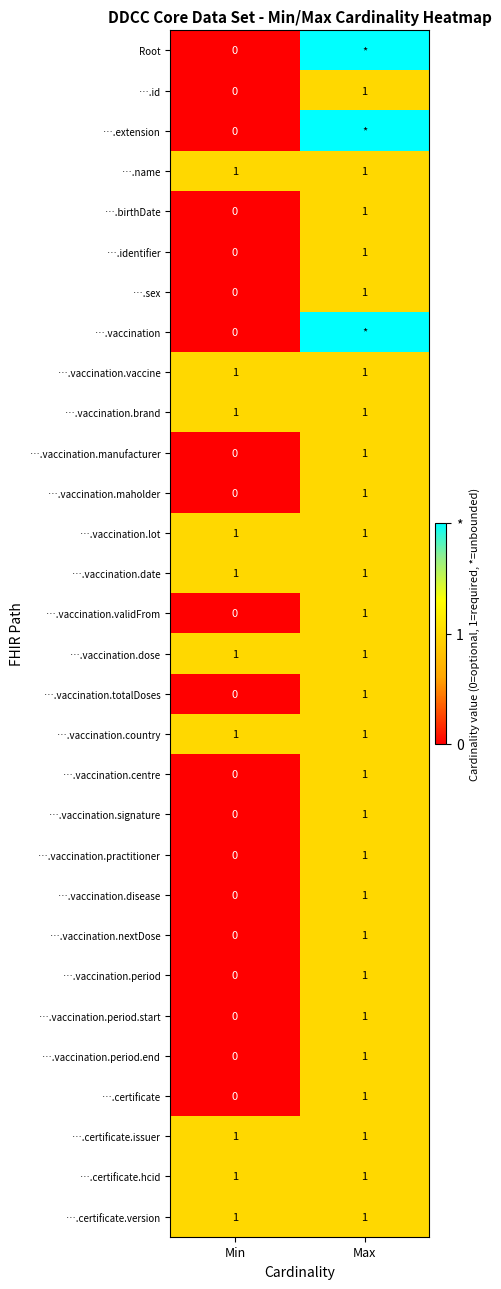

What is the spread (max minus min) of values at Min?

1